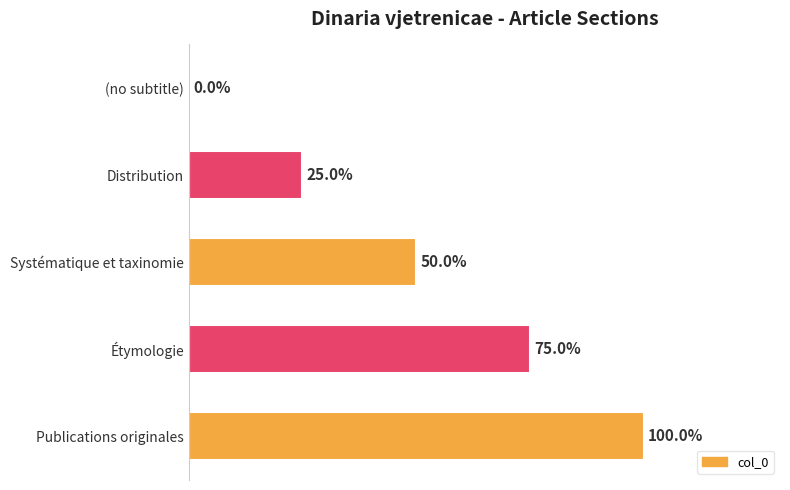

At which label is the value closest to 50?

Systématique et taxinomie